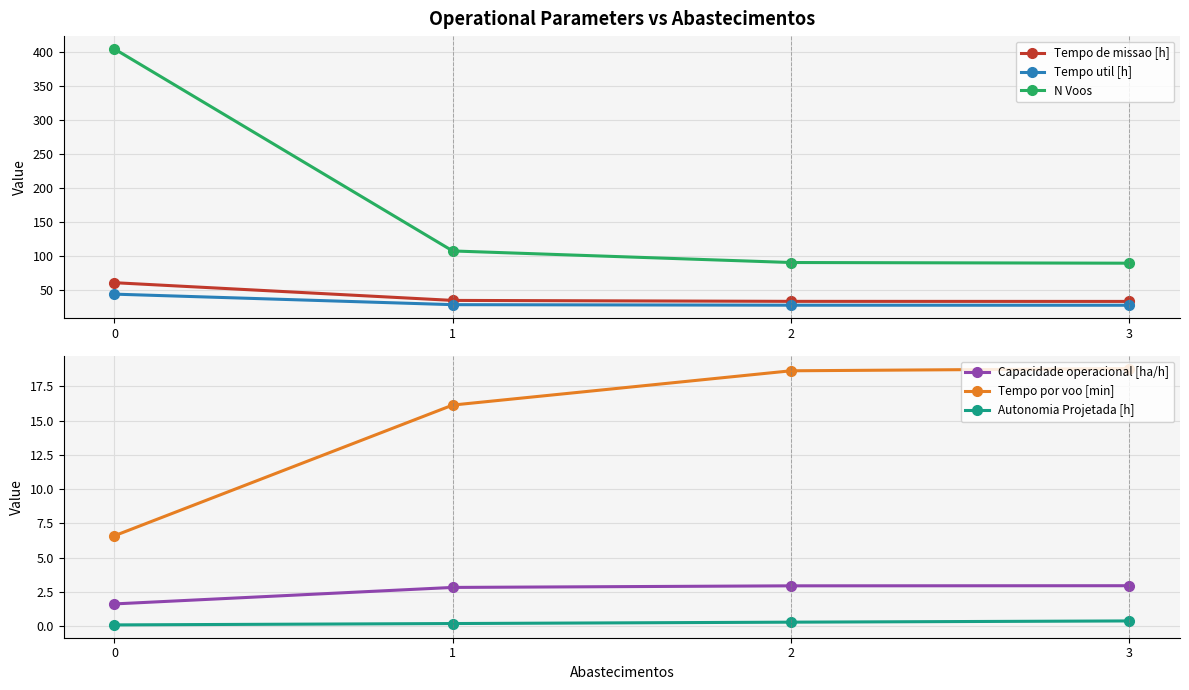

Reading right to left, extract all data points from this chart.

Tempo de missao [h]: 3=33.8	2=33.9	1=35.3	0=61.3
Tempo util [h]: 3=28.2	2=28.2	1=29.0	0=44.5
N Voos: 3=90.0	2=91.0	1=108.0	0=405.0
Capacidade operacional [ha/h]: 3=3.0	2=2.9	1=2.8	0=1.6
Tempo por voo [min]: 3=18.8	2=18.6	1=16.1	0=6.6
Autonomia Projetada [h]: 3=0.4	2=0.3	1=0.2	0=0.1